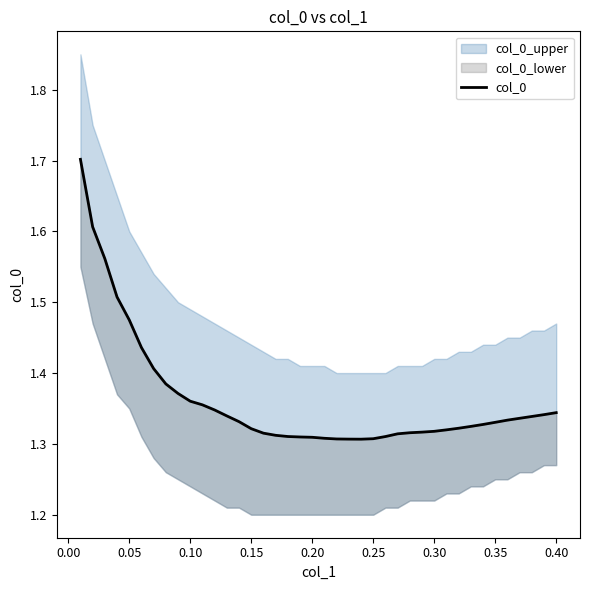

Reading left to right, what are all the values shown in this chart?

1.7	1.6	1.6	1.5	1.5	1.4	1.4	1.4	1.4	1.4	1.4	1.3	1.3	1.3	1.3	1.3	1.3	1.3	1.3	1.3	1.3	1.3	1.3	1.3	1.3	1.3	1.3	1.3	1.3	1.3	1.3	1.3	1.3	1.3	1.3	1.3	1.3	1.3	1.3	1.3